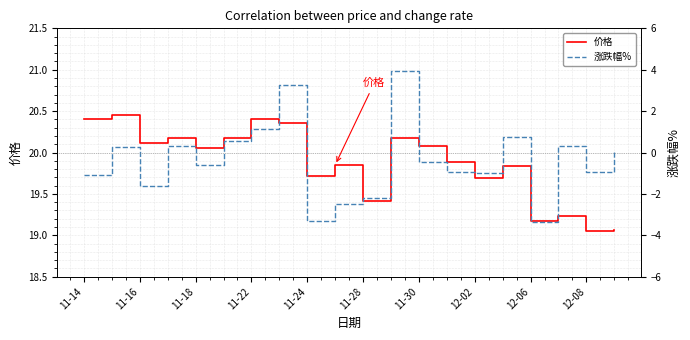

True or false: 涨跌幅% and 价格 cross at least once.

False